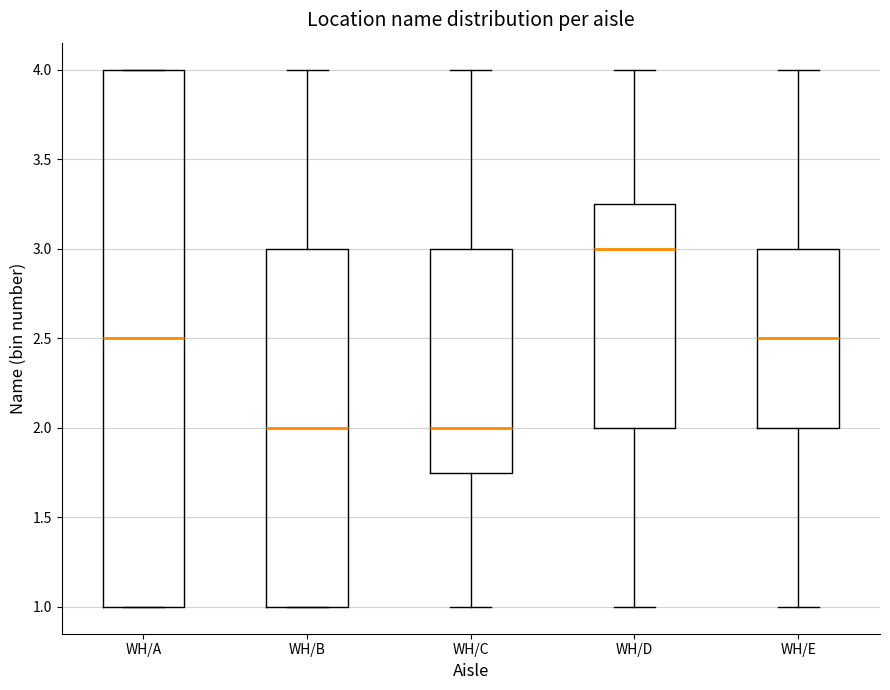

Where does the median line of the box for WH/B sit on the y-axis? The values are not printed on the chart, so give them approximately, as read against the axis.

2.00